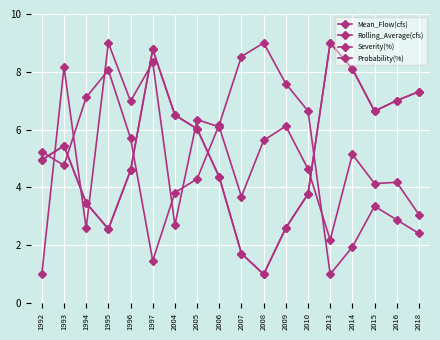

In Severity(%), how many points are lower than both neighbors (excluding endpoints)?

3